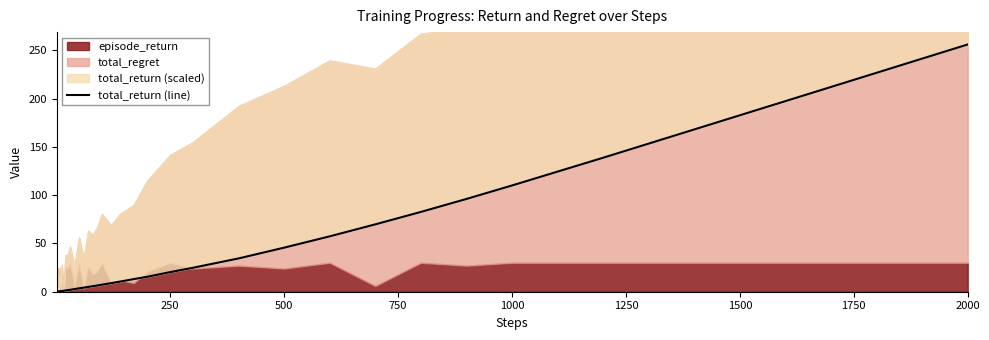

Reading left to right, extract all data points from this chart.

0.1	0.2	0.3	0.3	0.3	0.4	0.5	0.6	0.6	0.6	0.8	0.9	1.0	1.3	1.6	2.0	2.7	3.5	4.2	5.0	5.7	6.5	7.3	8.9	10.5	13.1	15.5	20.3	24.8	34.5	45.6	57.3	69.7	82.6	96.0	110.0	138.7	168.0	212.0	256.0